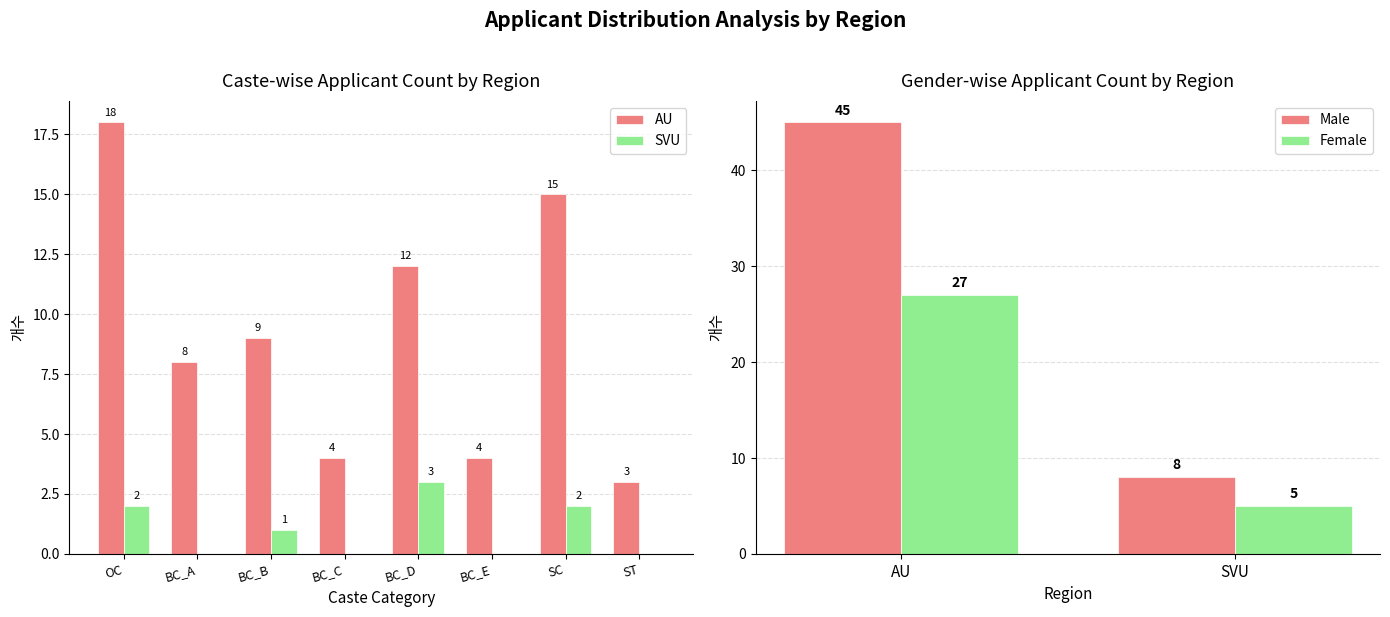

Rank the categories by Male value from highest to lowest.

AU, SVU